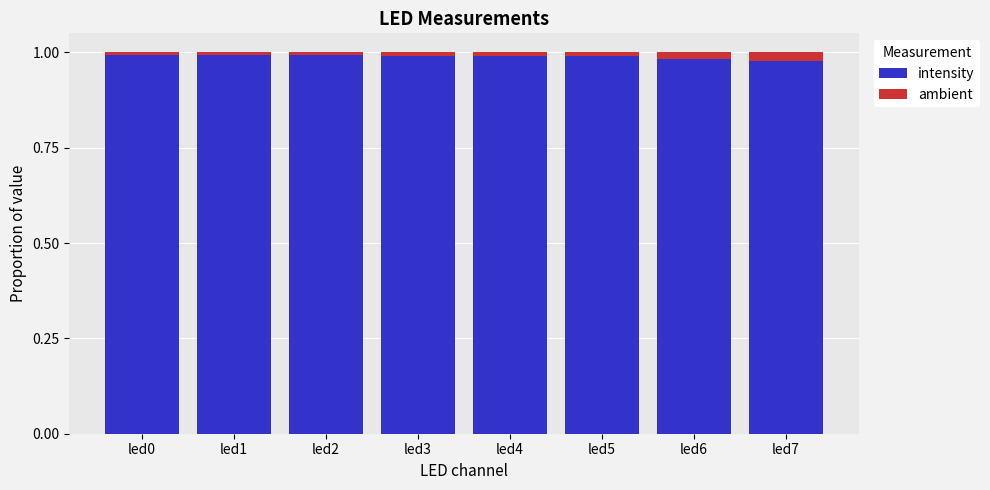

True or false: intensity has a value of 1.5 at led7.

False